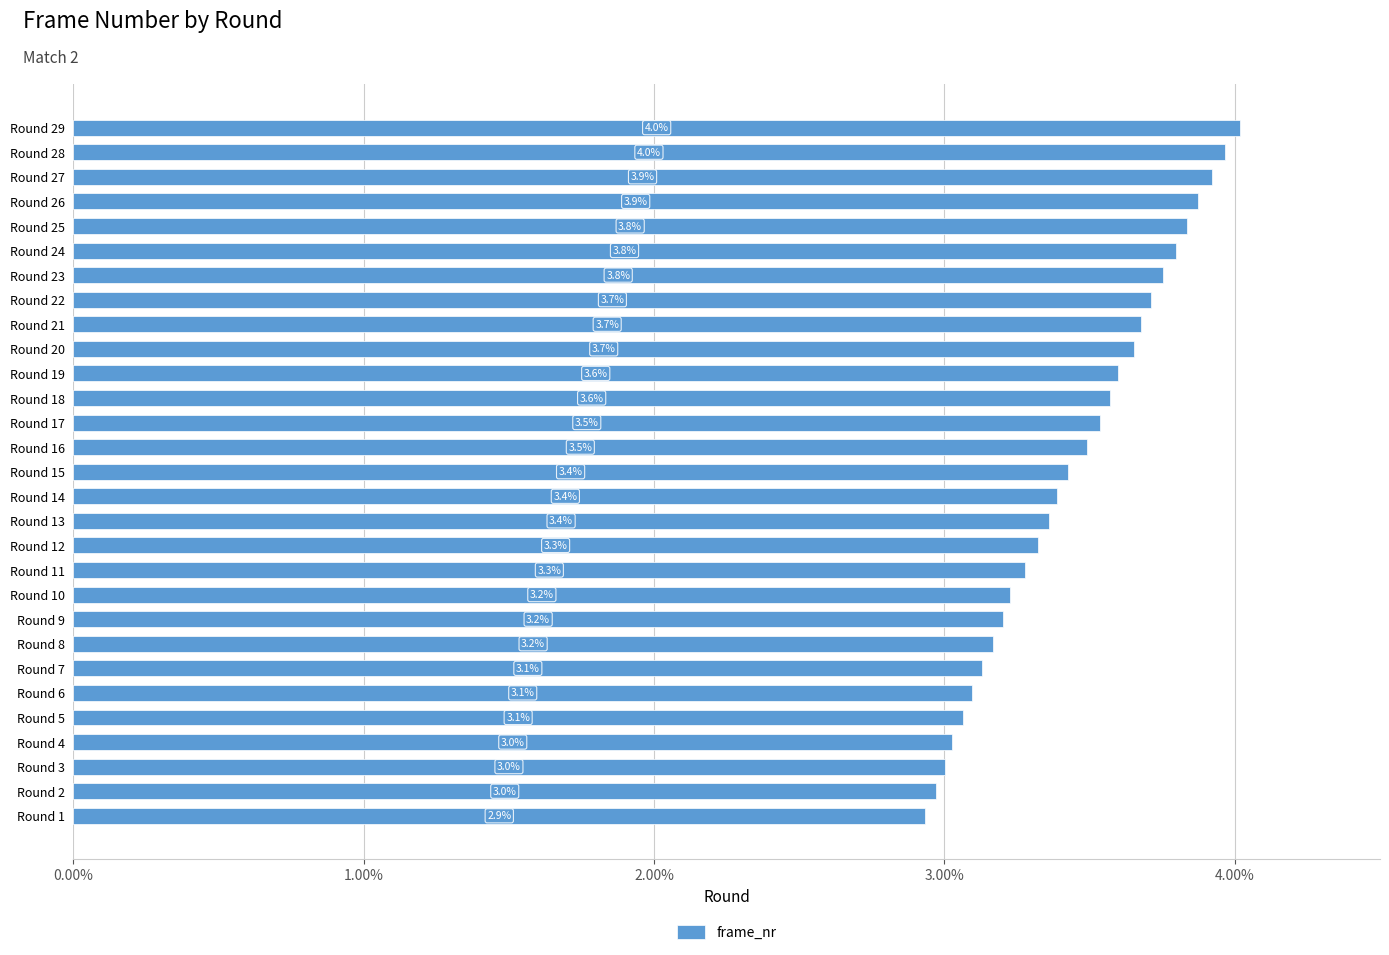

Read the value at Round 20.

3.7